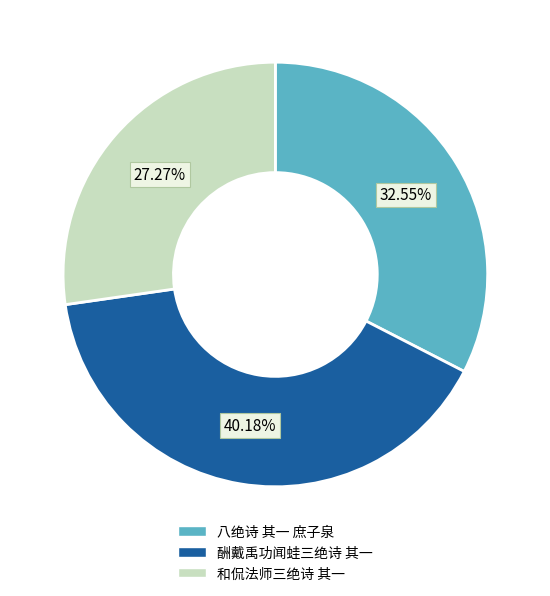

How many slices are in this pie chart?

3